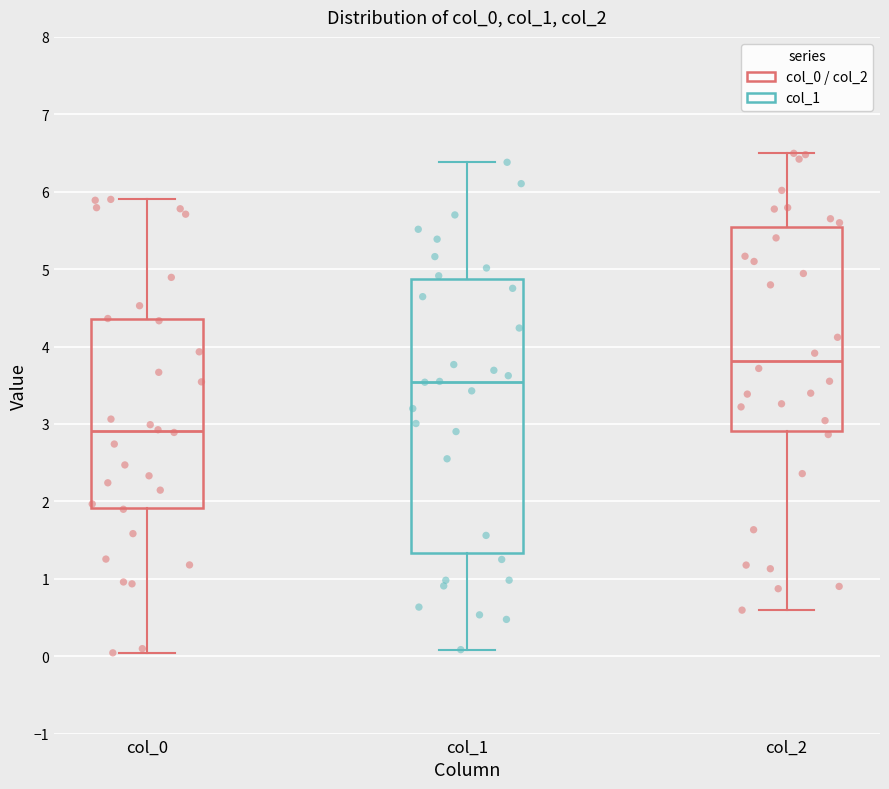

Where does the lower whisker of the box for col_1 end on the y-axis? The values are not printed on the chart, so give them approximately, as read against the axis.

0.1